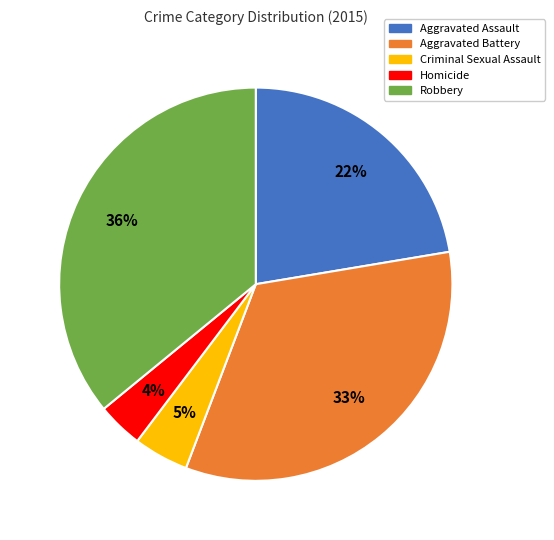

Combined, do Homicide and Criminal Sexual Assault account for over 50%?

No